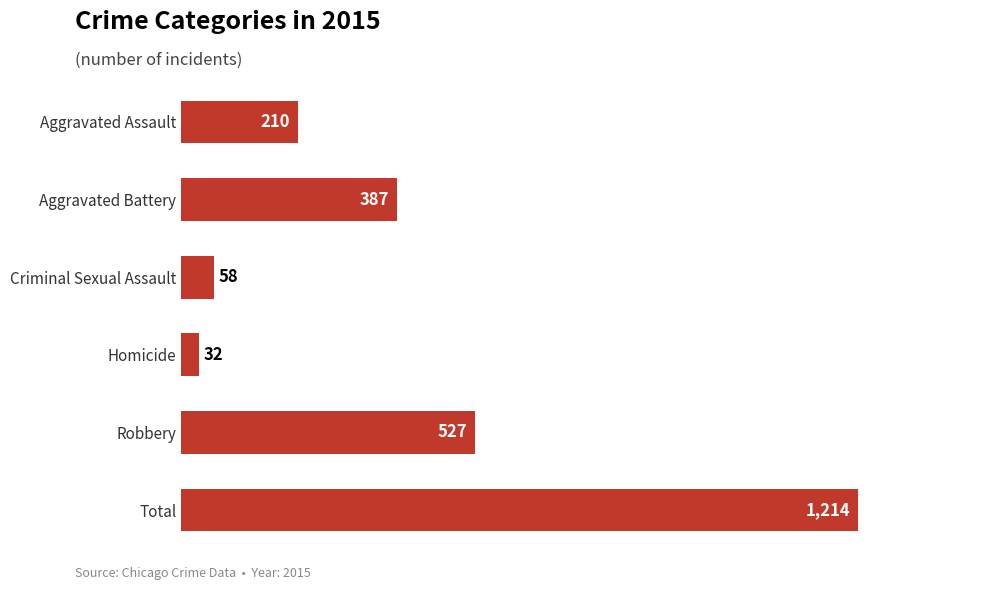

How many bars are there in total?

6